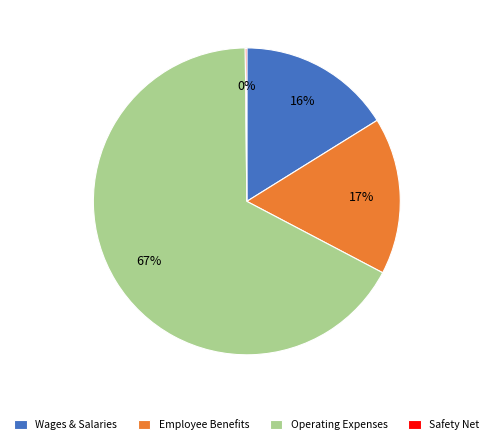

Between Operating Expenses and Wages & Salaries, which is larger?

Operating Expenses